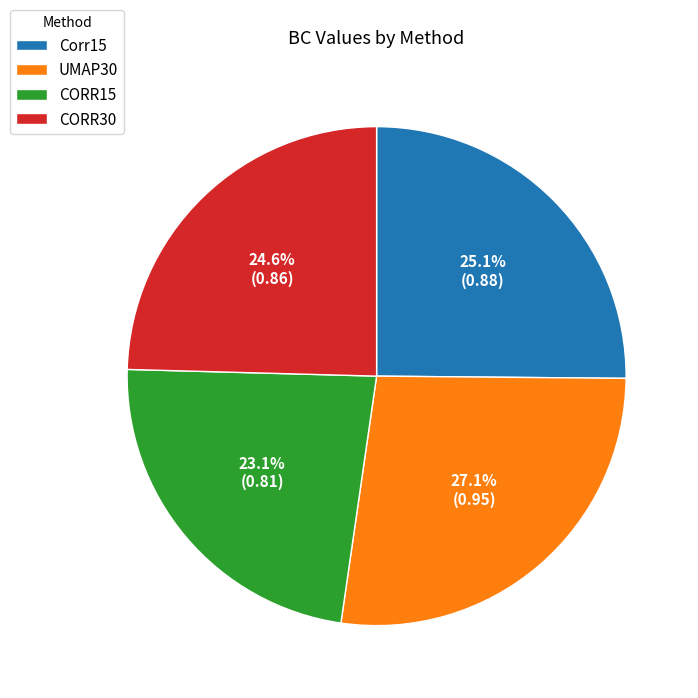

The CORR15 slice represents 30% of the pie. True or false?

False